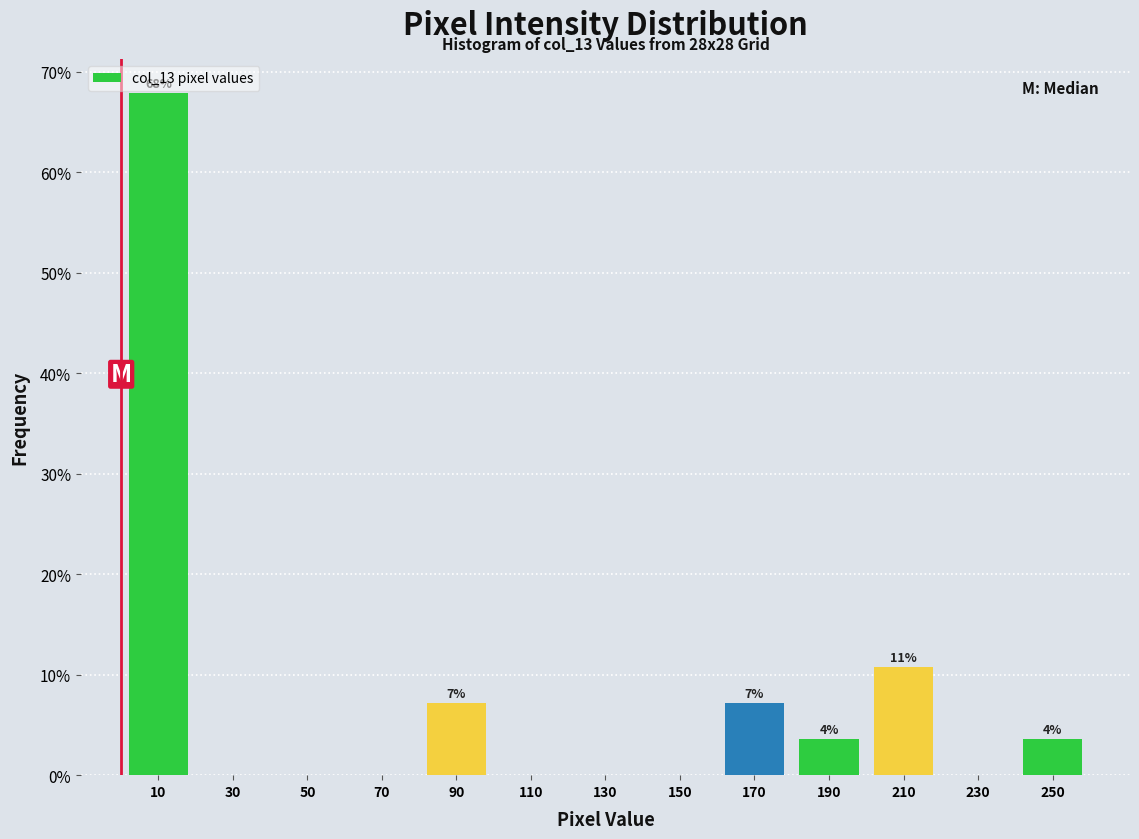

Over which range of the x-axis is the bar tallest?

0 to 20